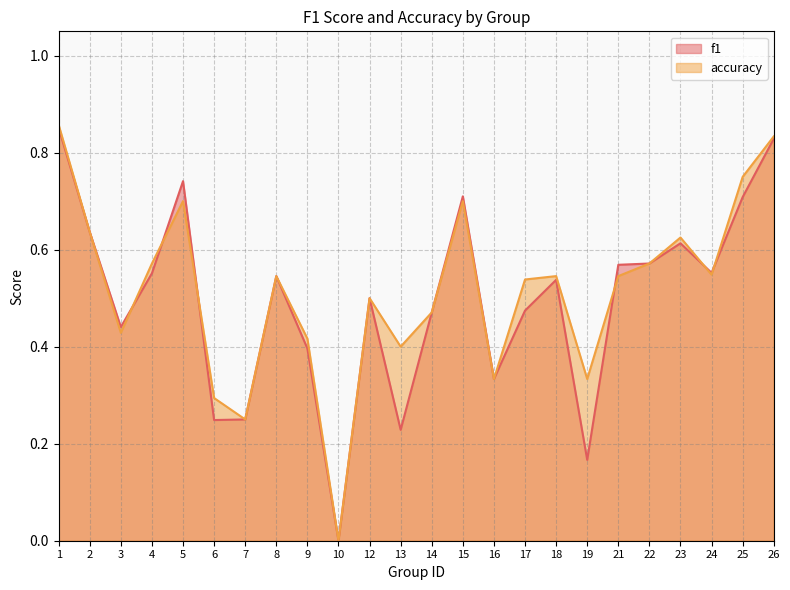

What is the value of the accuracy point at the 1st from the left?

0.9